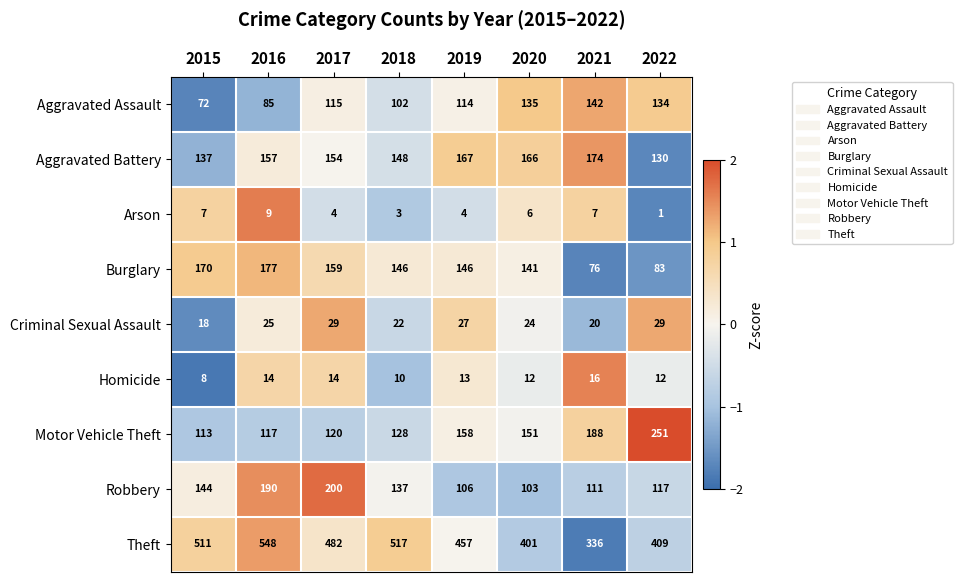

The value of Burglary at 2021 is 76. True or false?

True